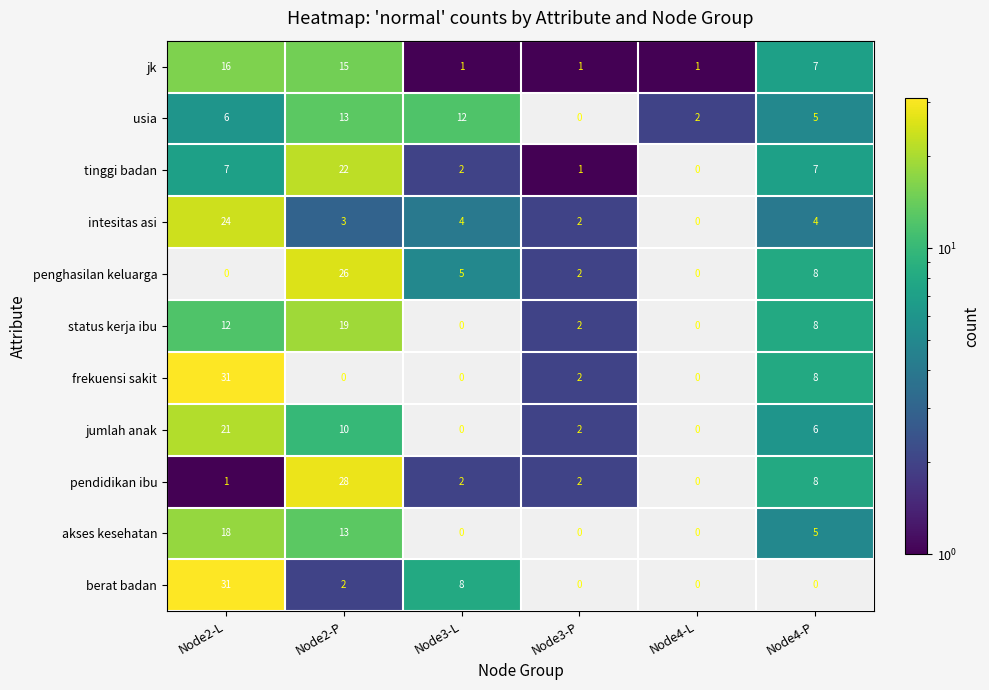

Is the value of jumlah anak at Node4-P greater than the value of usia at Node2-P?

No